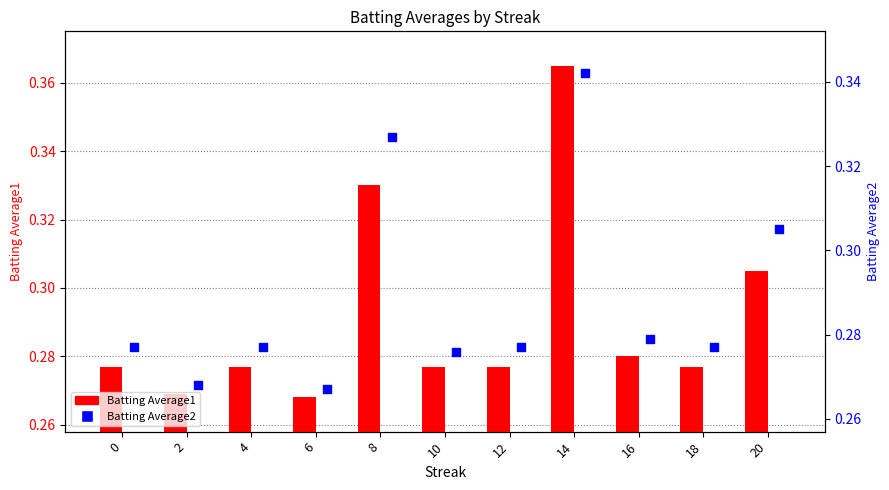

Is the value of Batting Average2 at 8 greater than the value of Batting Average1 at 20?

Yes